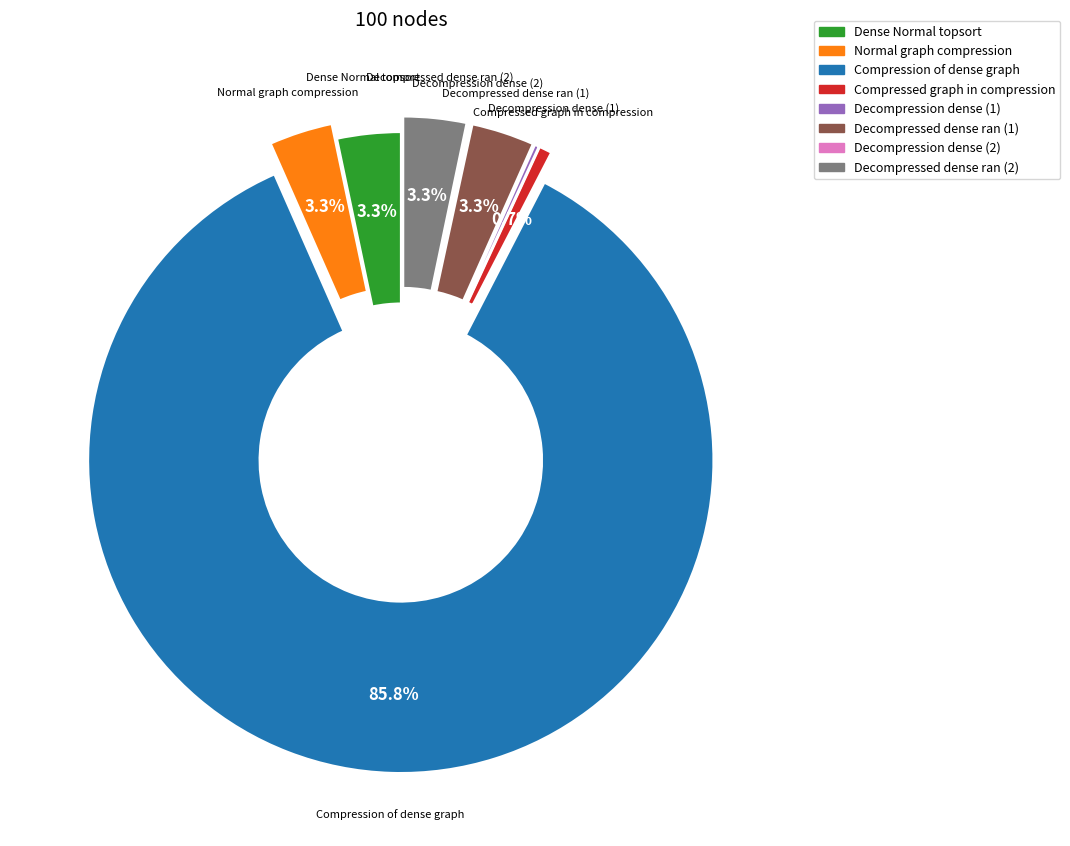

Is there a majority slice in this chart?

Yes